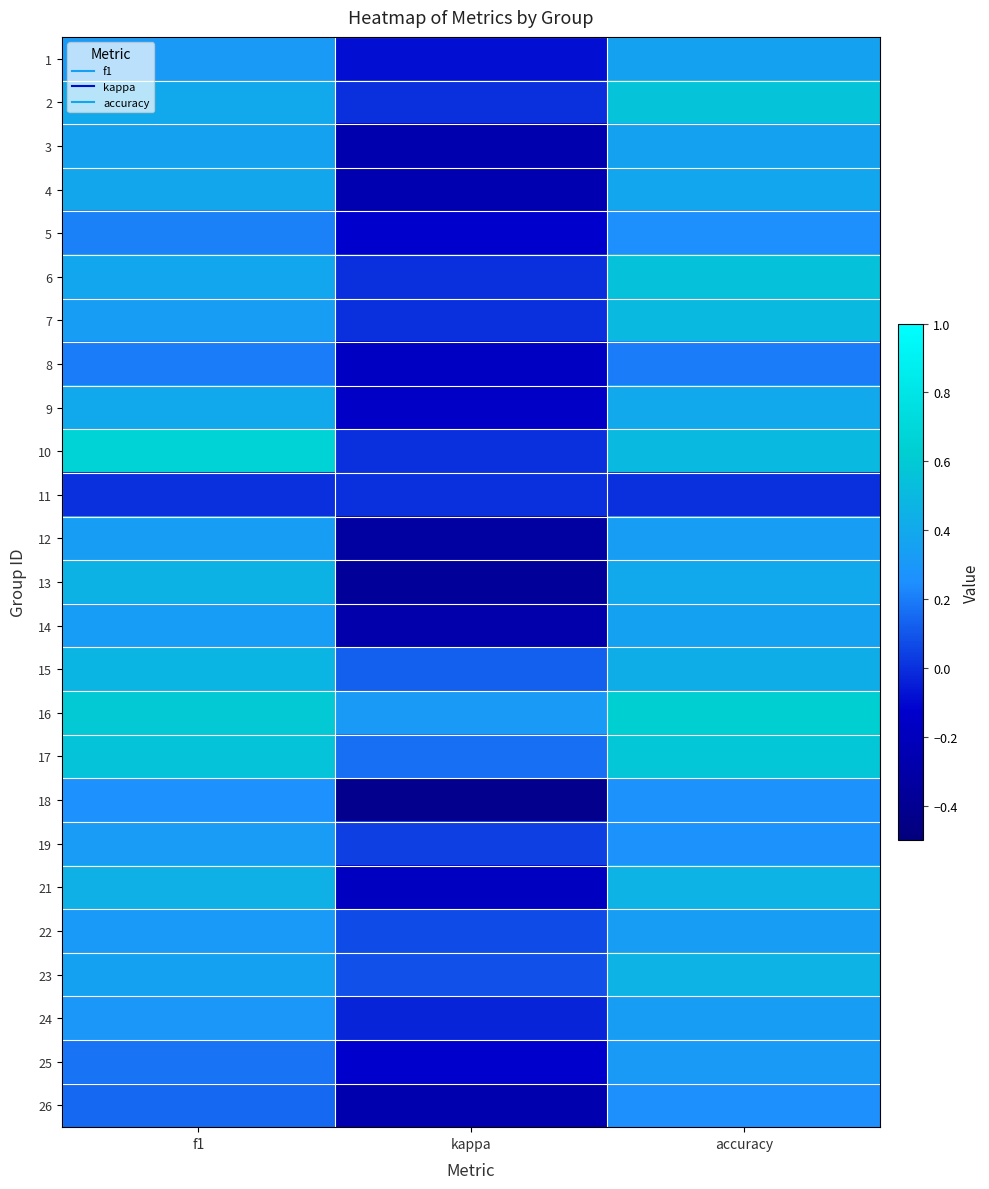

Which series has the largest total across all categories?

16